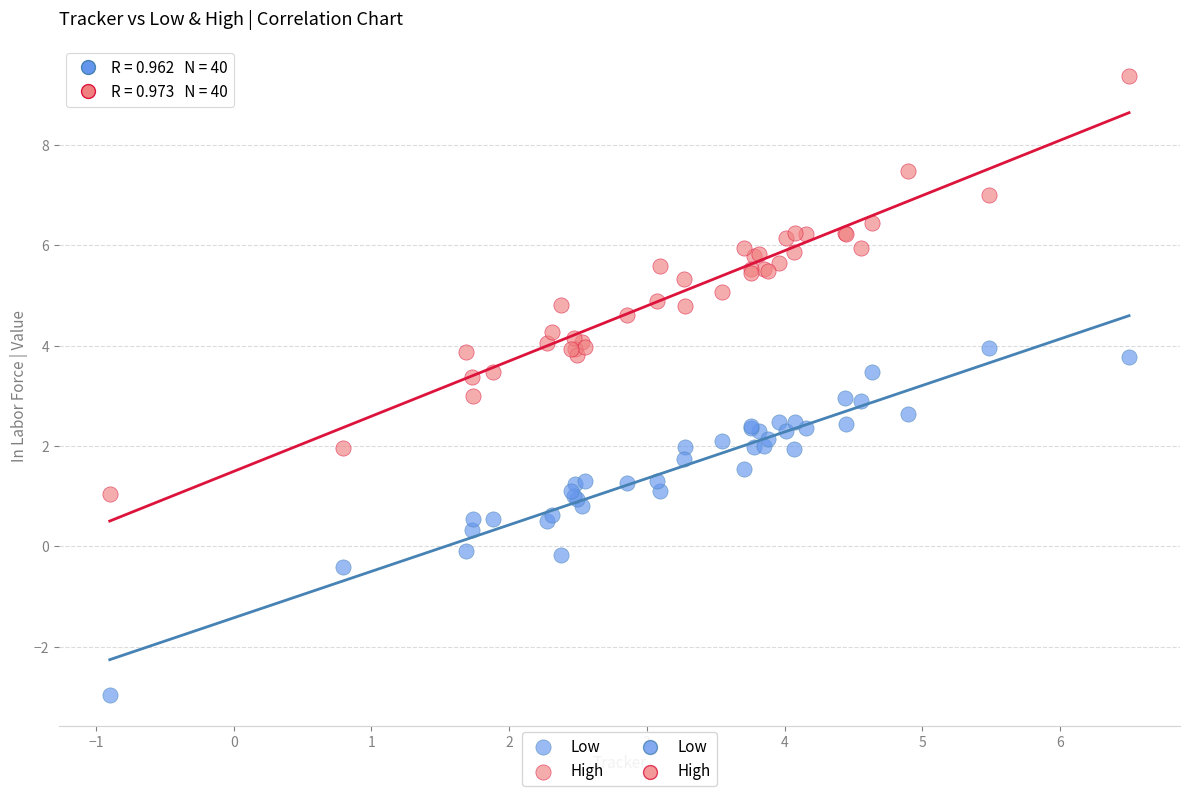

Which series contains the lowest Y value?

Low